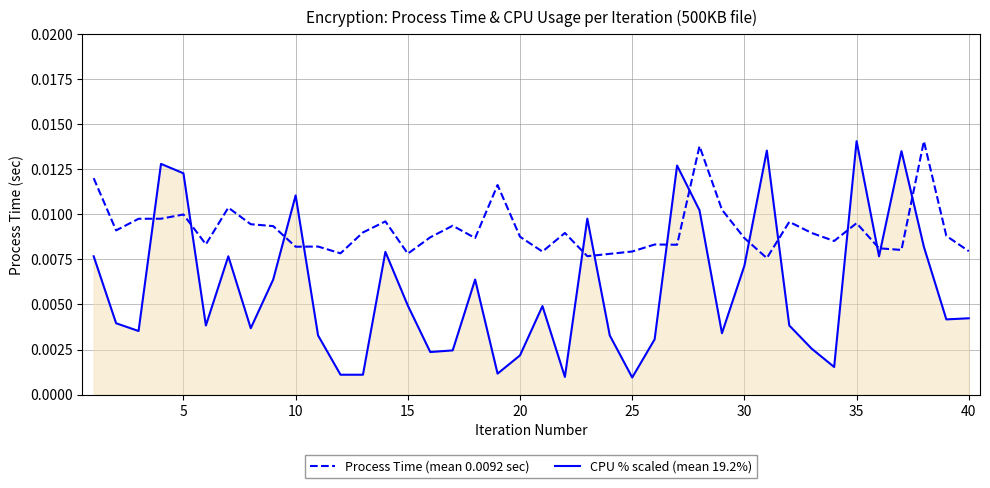

True or false: Process Time (mean 0.0092 sec) has more than 0 interior local peaks.

True